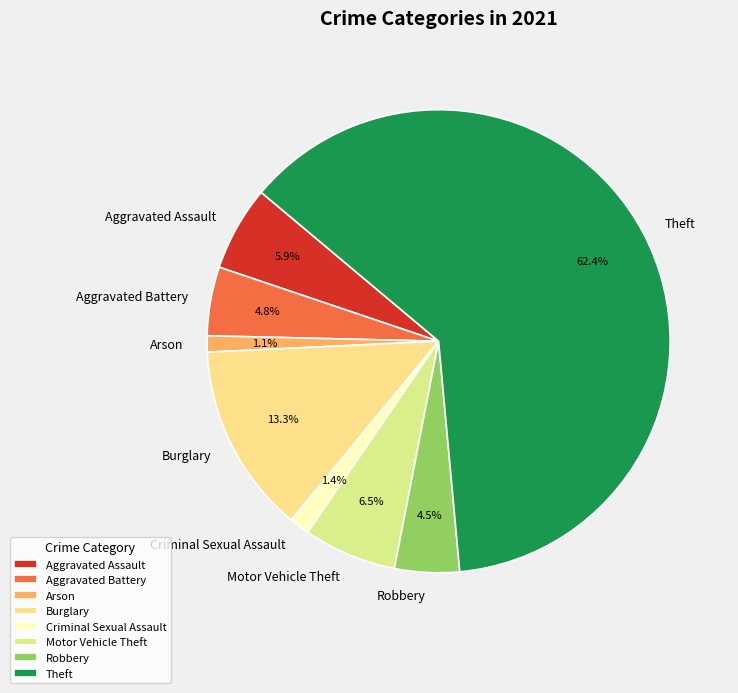

What percentage is NOT represented by Burglary?

86.7%